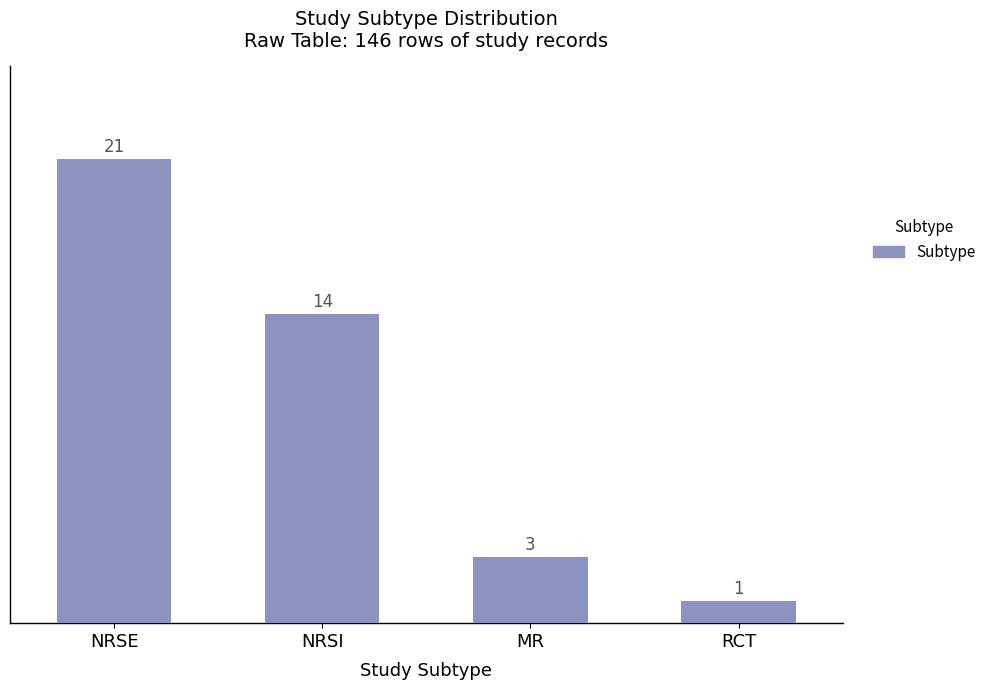

List the labels in order of value, smallest first.

RCT, MR, NRSI, NRSE